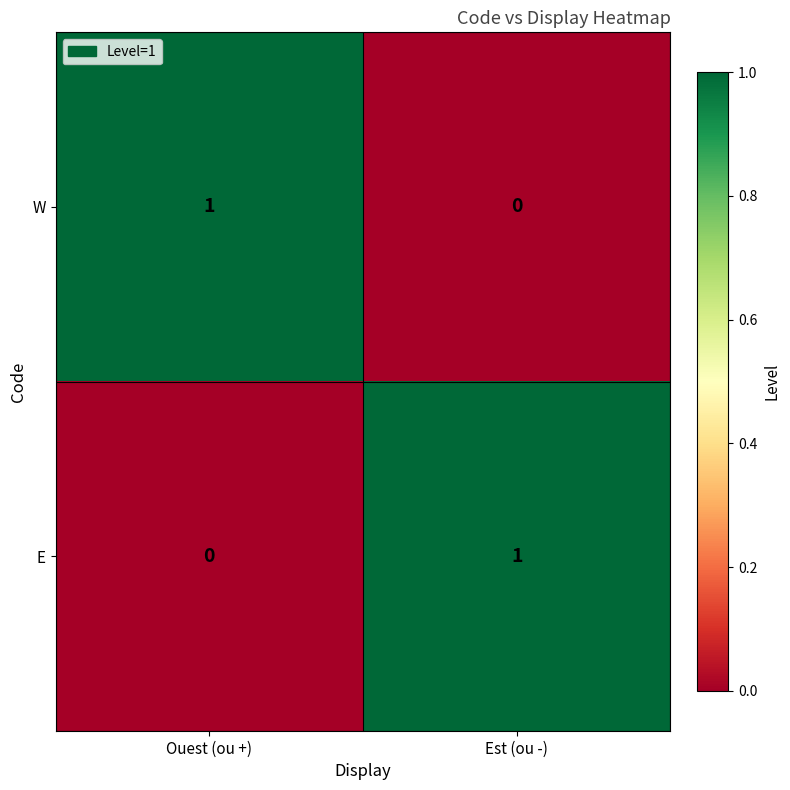

List the labels in order of W value, largest first.

Ouest (ou +), Est (ou -)